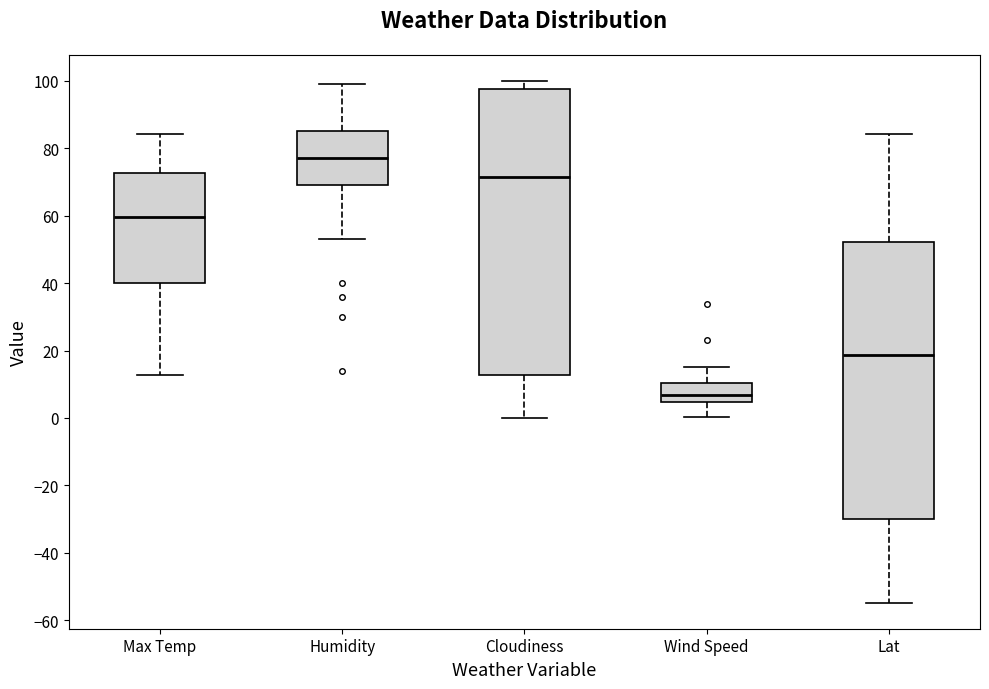

Reading left to right, read every box against the y-axis: the position of its median line, the range the box covers, and the ends of its whiskers. The values are not printed on the chart, so give them approximately, as read against the axis.

Max Temp: median 60, box 40 to 72, whiskers 12 to 84
Humidity: median 78, box 70 to 86, whiskers 54 to 100
Cloudiness: median 72, box 12 to 98, whiskers 0 to 100
Wind Speed: median 6, box 4 to 10, whiskers 0 to 16
Lat: median 18, box -30 to 52, whiskers -54 to 84